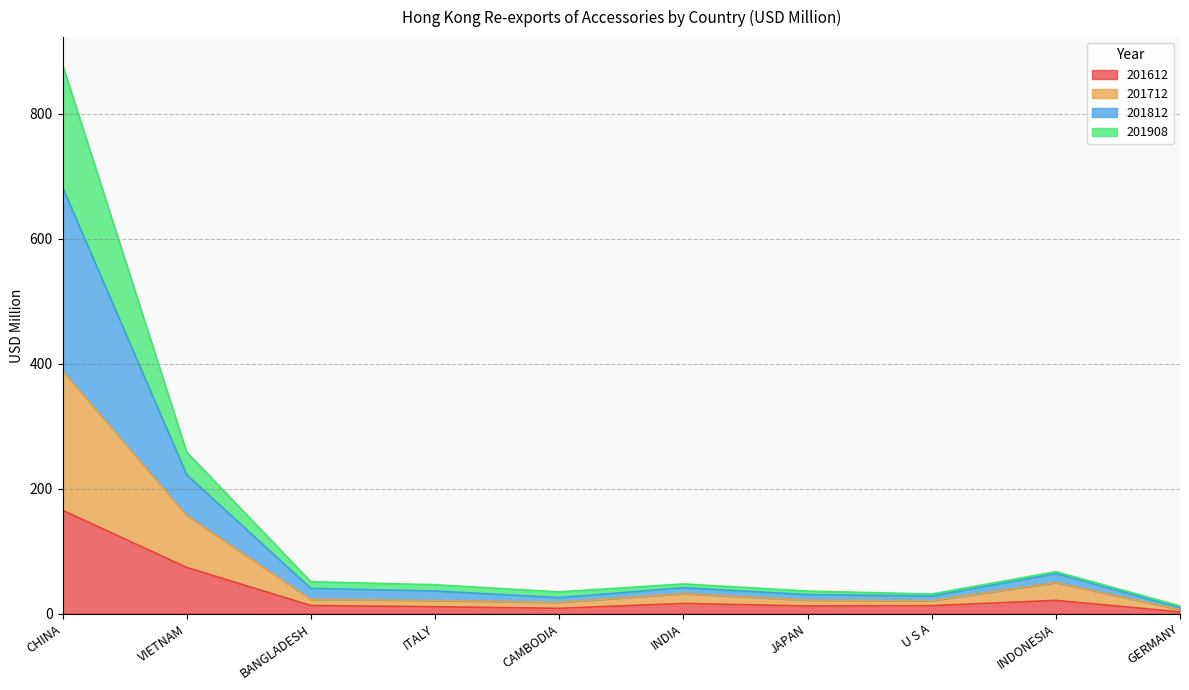

Rank the series at CAMBODIA from highest to lowest value.

201812, 201908, 201712, 201612